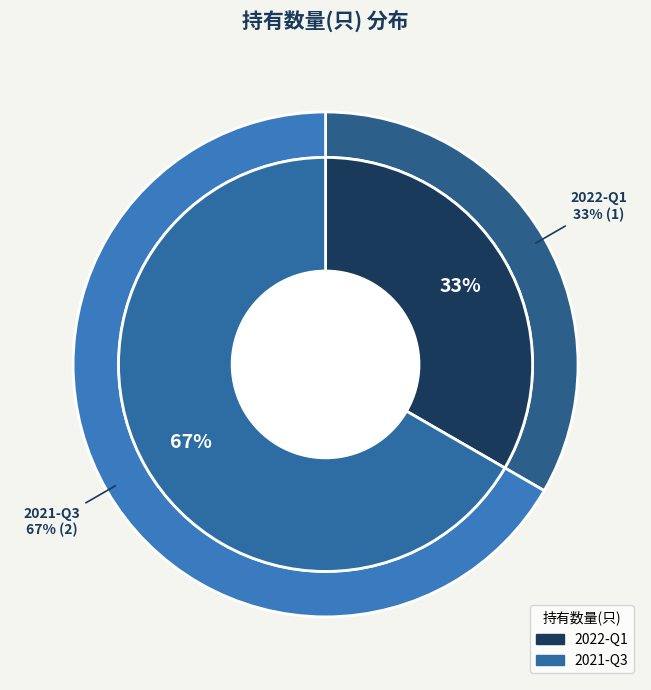

Rank the categories by value from lowest to highest.

2022-Q1, 2021-Q3